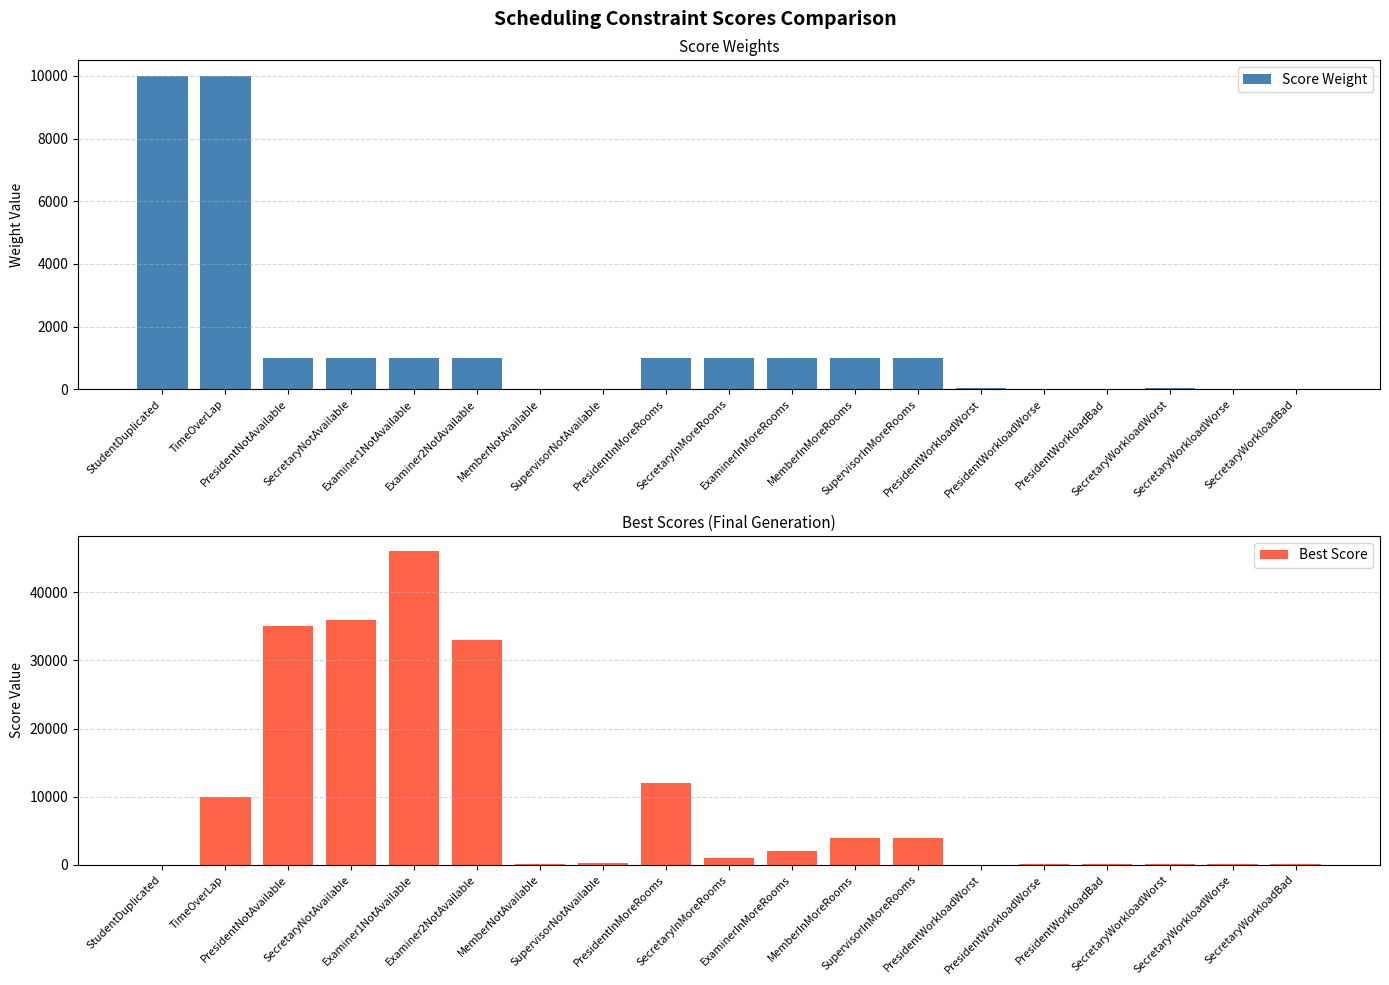

Reading left to right, transcribe all the data shown in this chart.

Score Weight: 10000	10000	1000	1000	1000	1000	5	5	1000	1000	1000	1000	1000	30	20	10	30	20	10
Best Score: 0	10000	35000	36000	46000	33000	150	190	12000	1000	2000	4000	4000	0	120	50	60	60	80